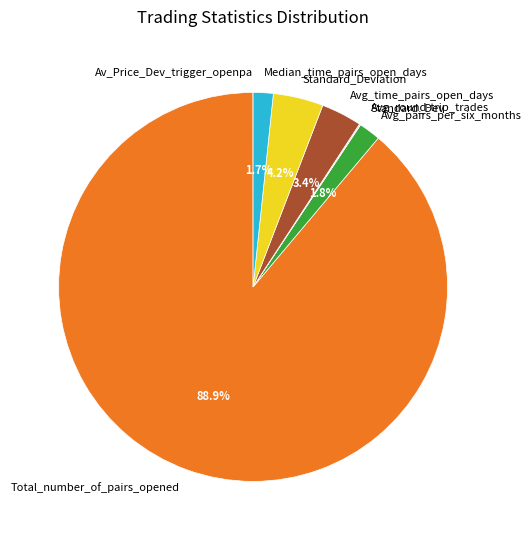

What is the largest slice in the pie chart?

Total_number_of_pairs_opened